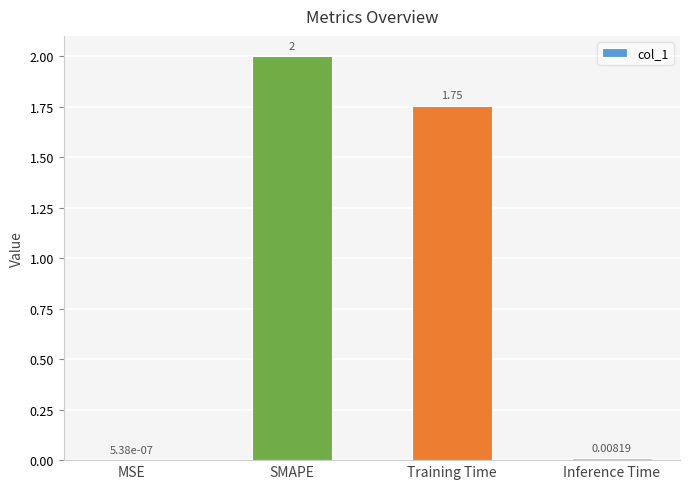

Where is the data nearest to the value 1?

Training Time